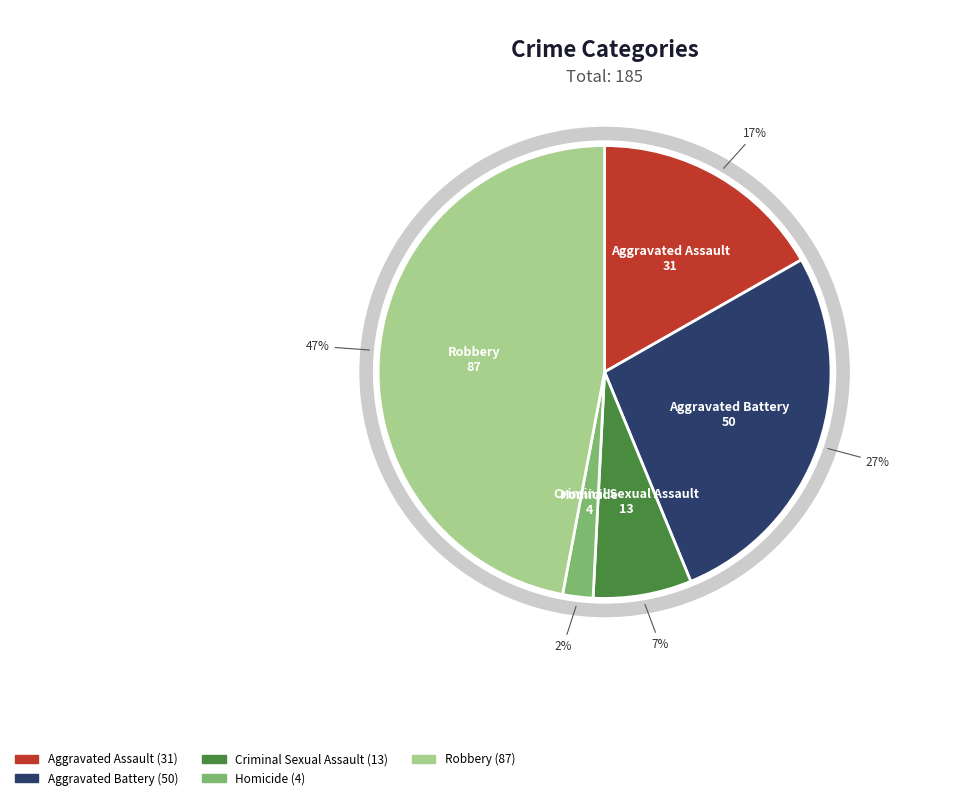

What percentage is the Criminal Sexual Assault slice, to the nearest percent?

7%